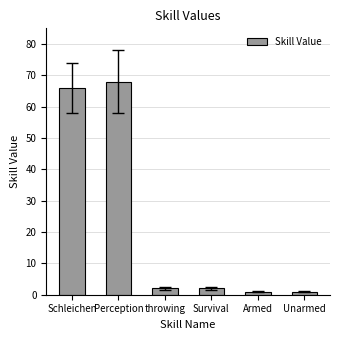

Reading left to right, extract all data points from this chart.

66	68	2	2	1	1